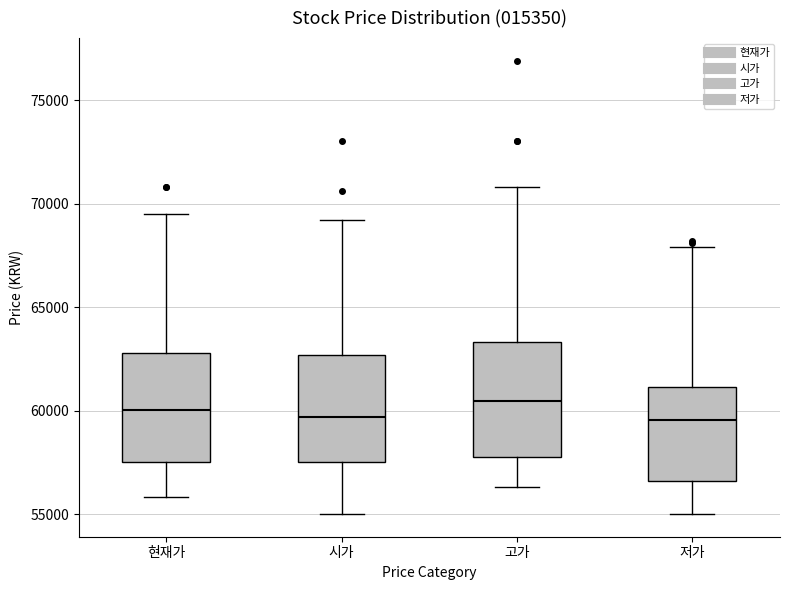

Reading left to right, read every box against the y-axis: the position of its median line, the range the box covers, and the ends of its whiskers. The values are not printed on the chart, so give them approximately, as read against the axis.

현재가: median 60000, box 57500 to 63000, whiskers 56000 to 69500
시가: median 59500, box 57500 to 62500, whiskers 55000 to 69000
고가: median 60500, box 58000 to 63500, whiskers 56500 to 71000
저가: median 59500, box 56500 to 61000, whiskers 55000 to 68000